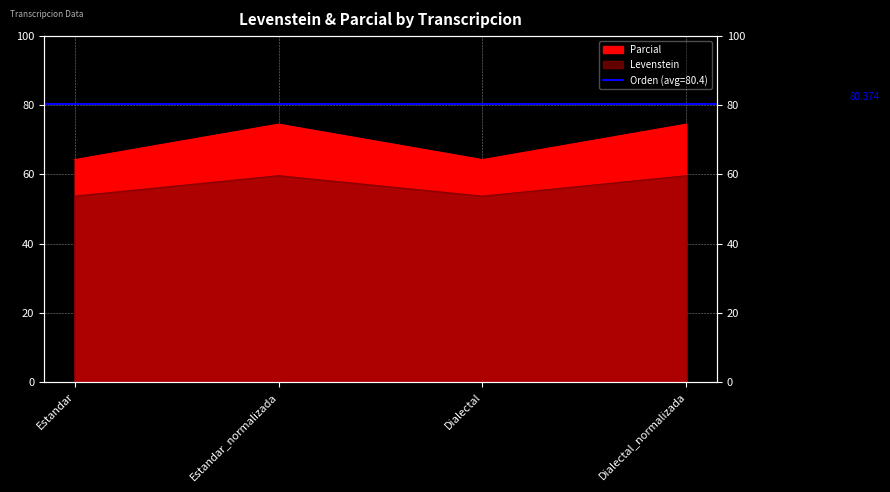

What is the maximum value shown in the chart?

74.5